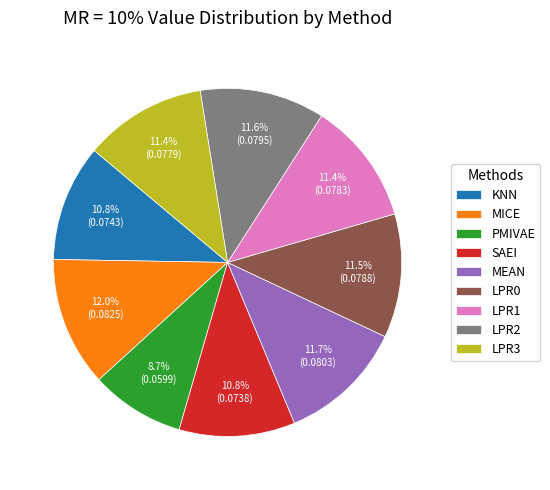

True or false: MICE accounts for 3% of the total.

False